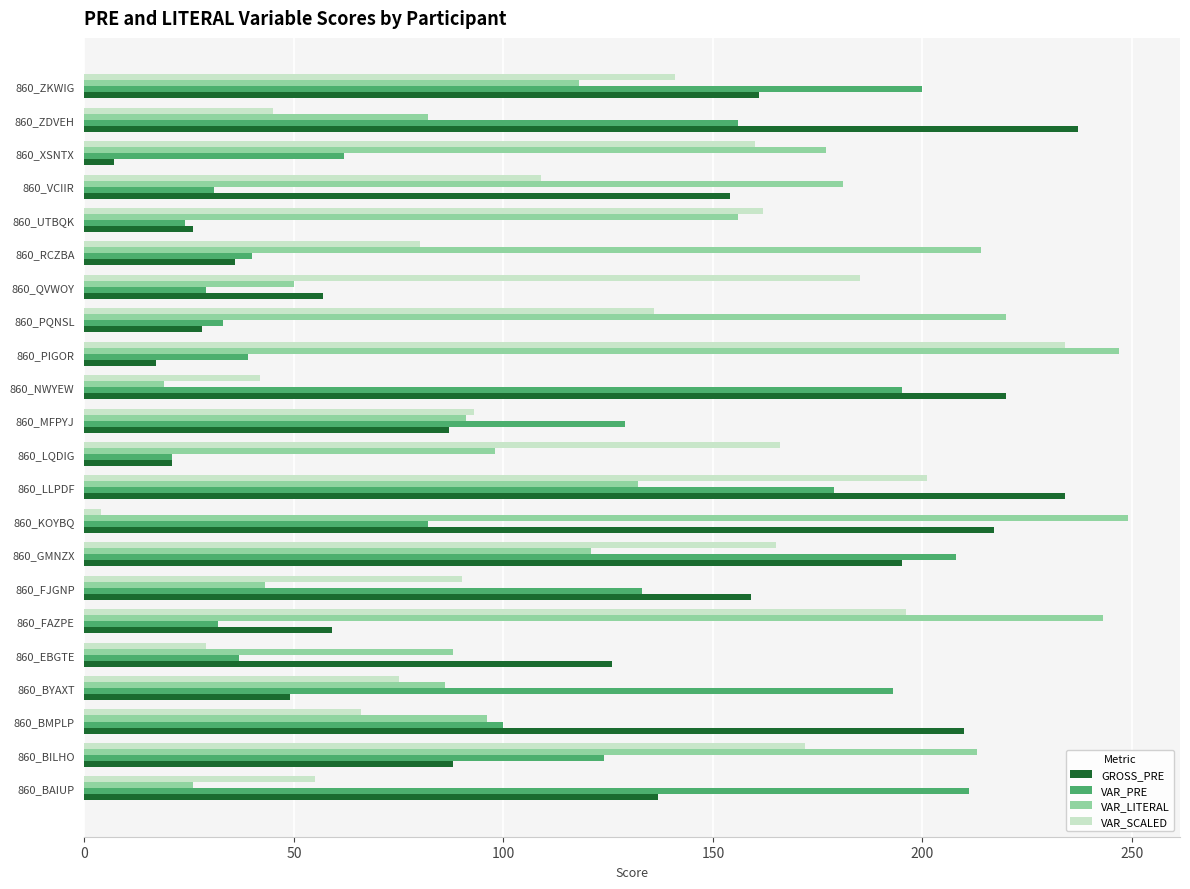

What is the sum of the VAR_SCALED values at 860_LLPDF and 860_BILHO?

373